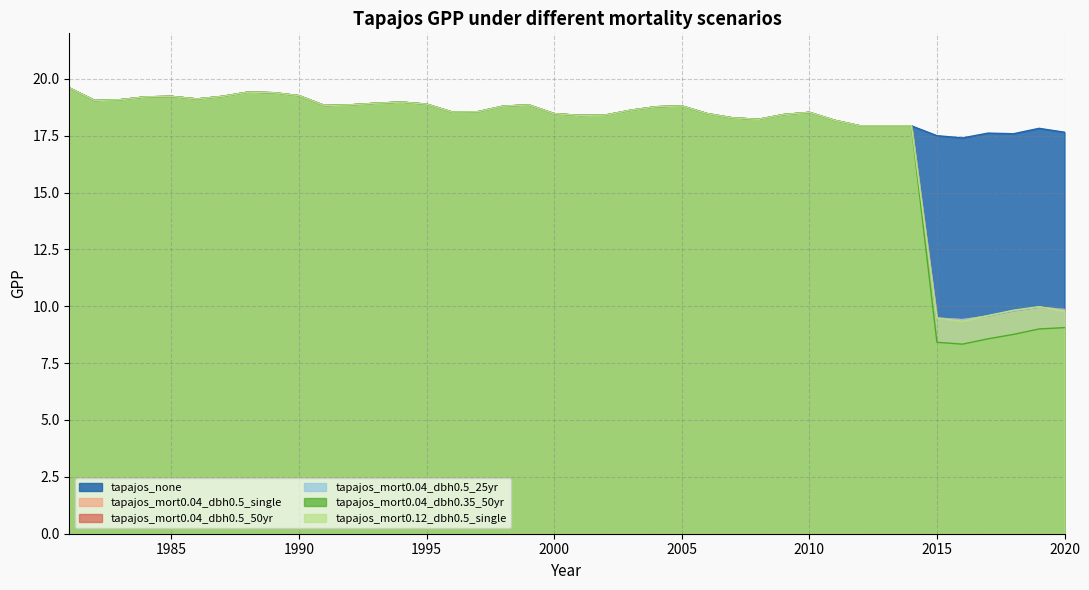

What are all the series names shown in the legend?

tapajos_none, tapajos_mort0.04_dbh0.5_single, tapajos_mort0.04_dbh0.5_50yr, tapajos_mort0.04_dbh0.5_25yr, tapajos_mort0.04_dbh0.35_50yr, tapajos_mort0.12_dbh0.5_single